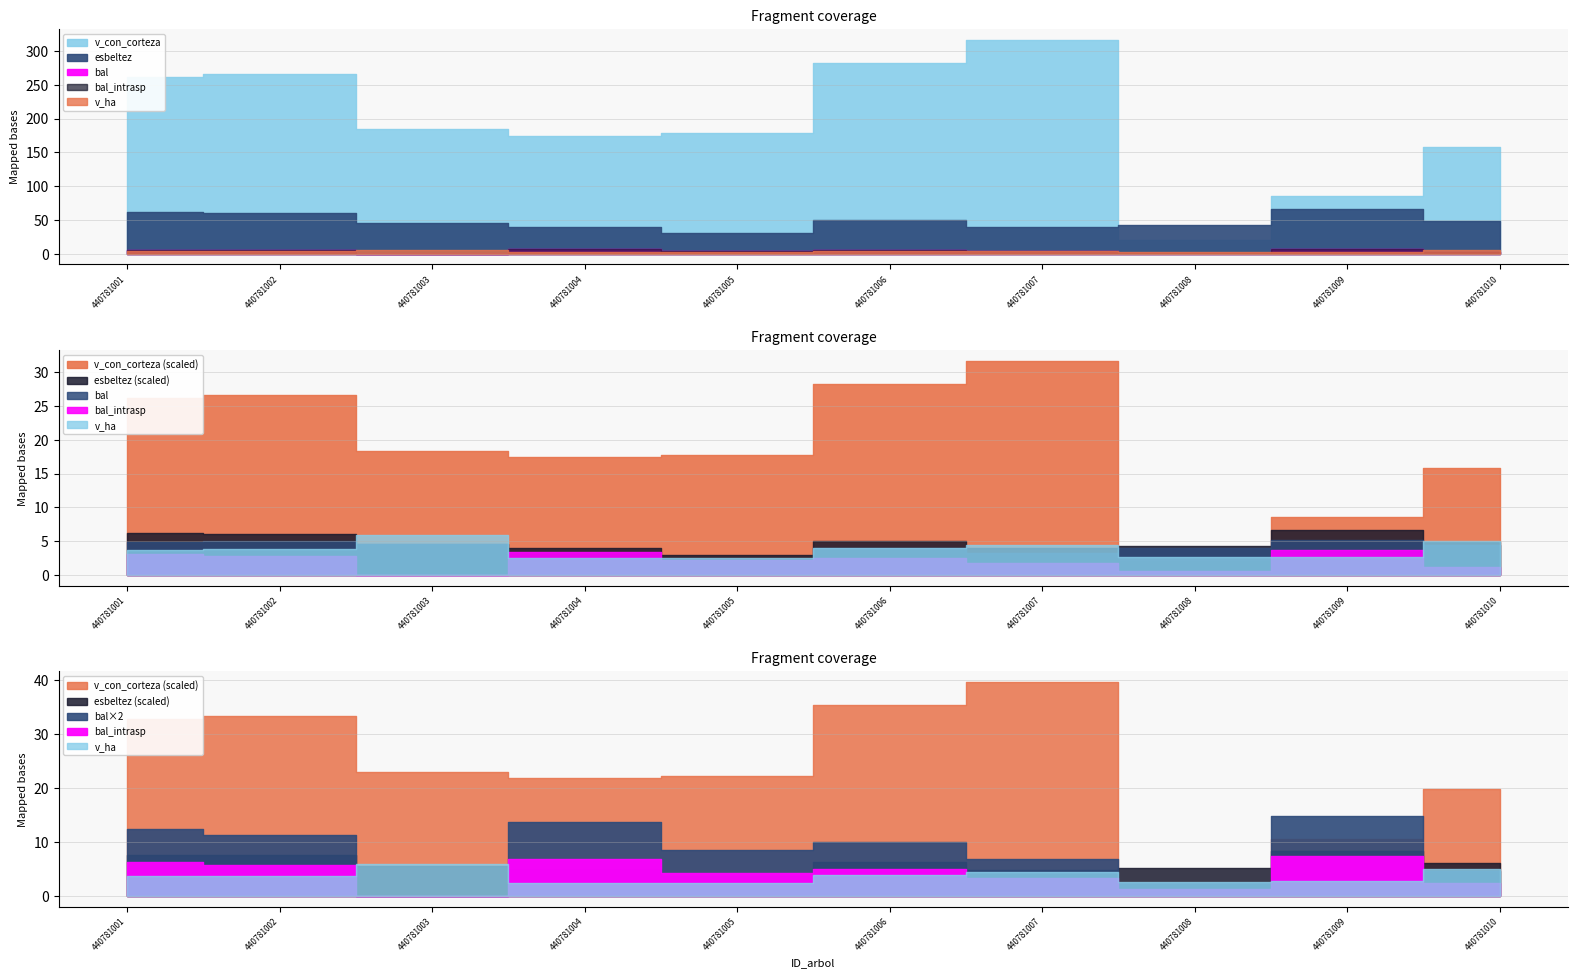

At which category does bal reach its first local peak?

440781004